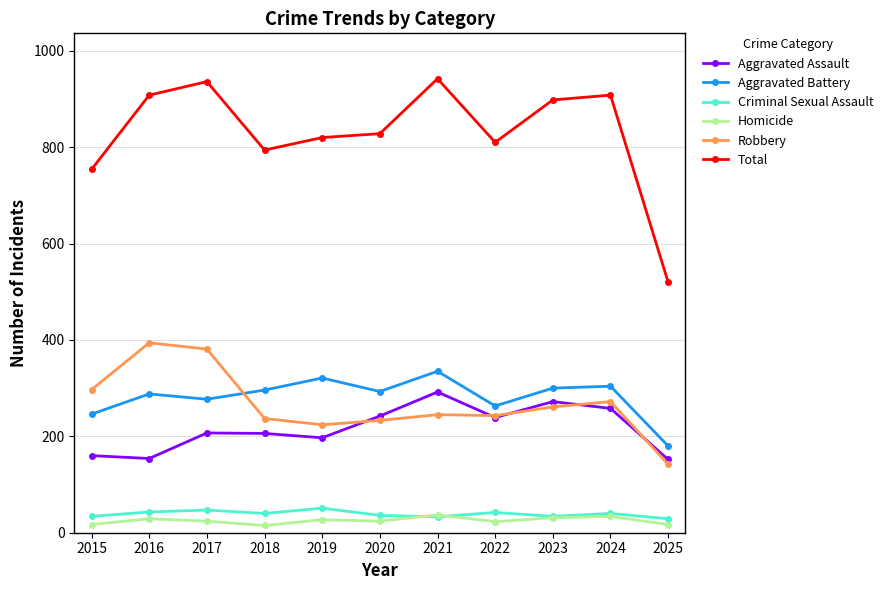

At which label does Total reach its minimum?

2025